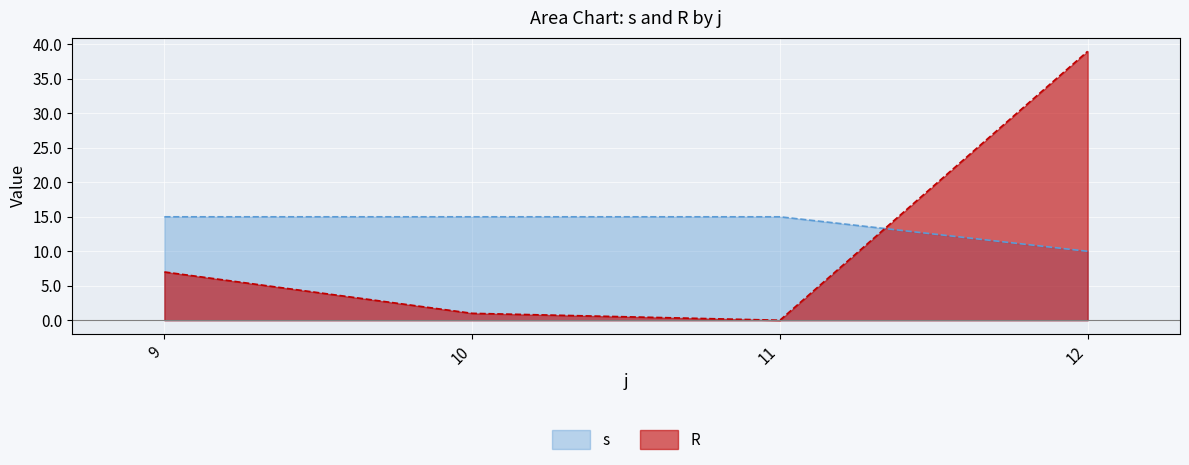

True or false: s has more than 1 interior local peaks.

False